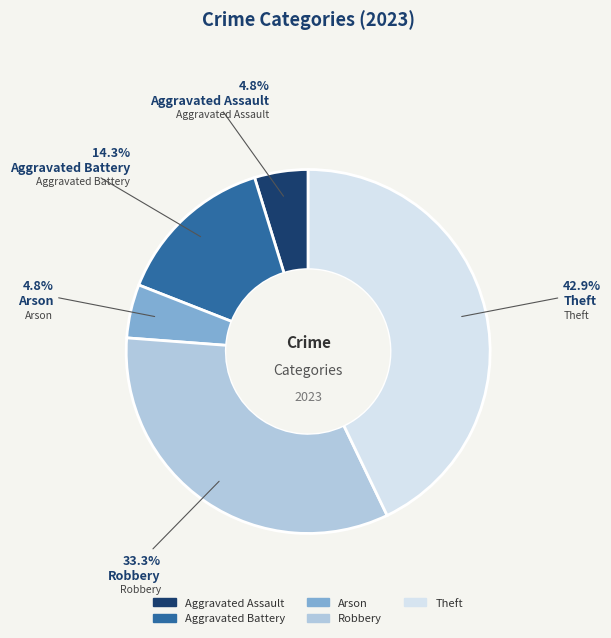

Which has a higher value, Theft or Aggravated Battery?

Theft